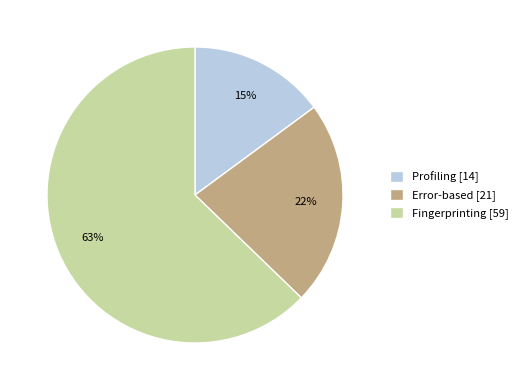

Is there a majority slice in this chart?

Yes